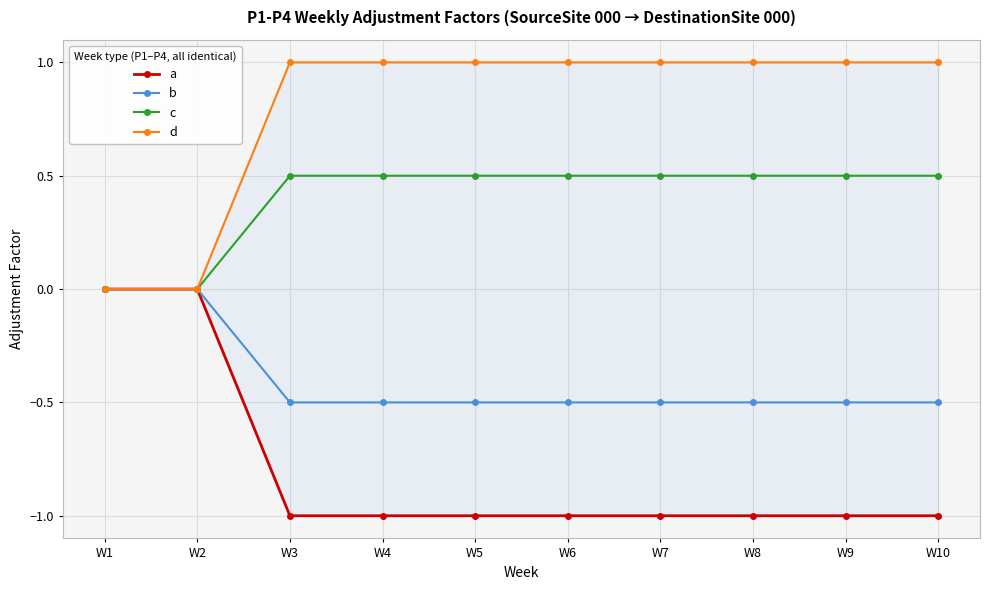

True or false: b and a cross at least once.

False